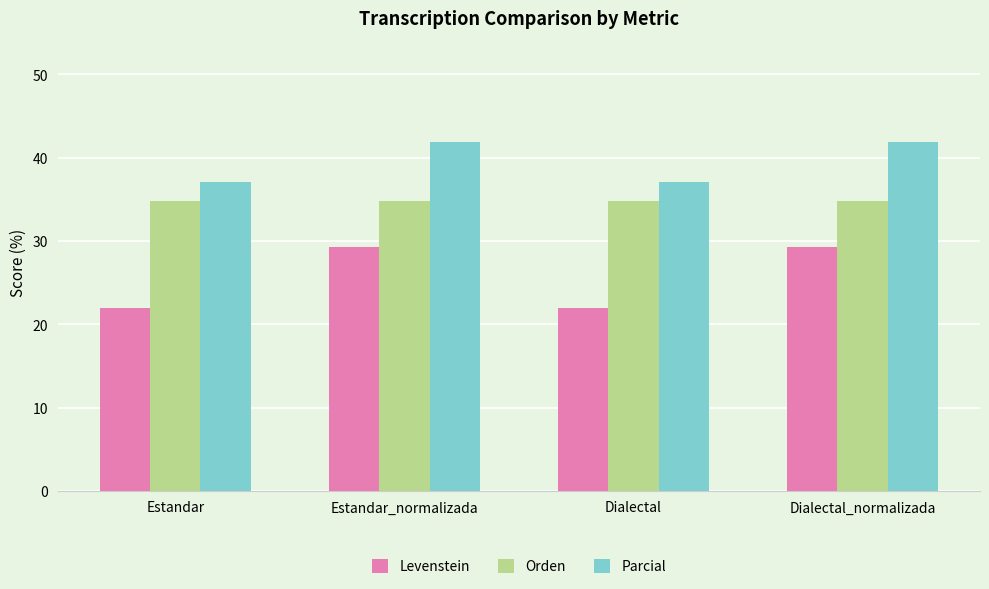

What is the highest value of the Levenstein series?

29.3